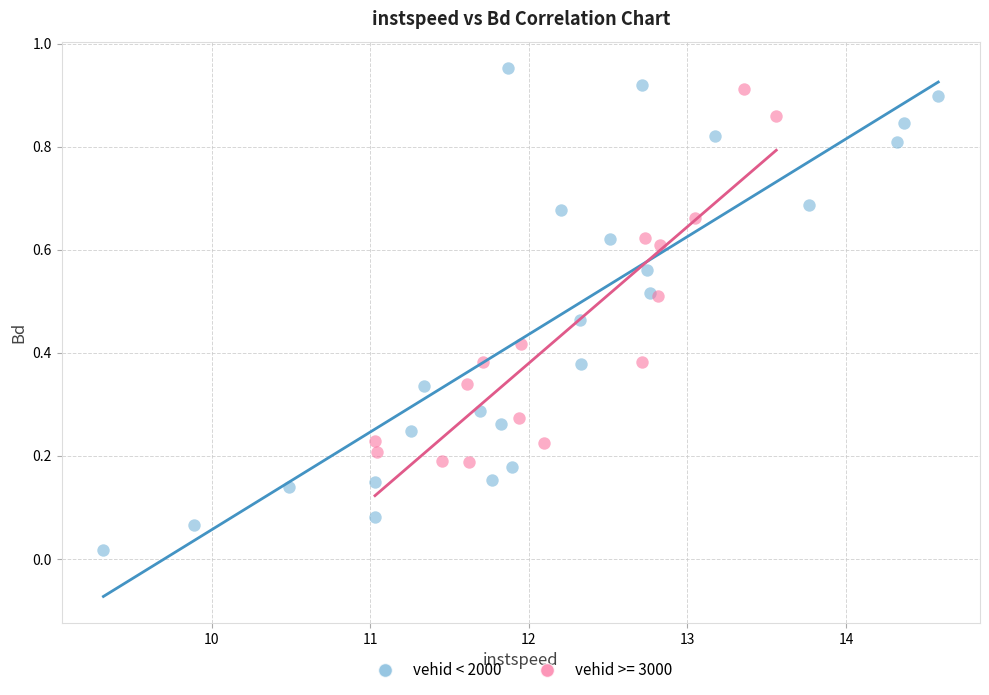

Which series has the largest Y range (max minus min)?

vehid < 2000